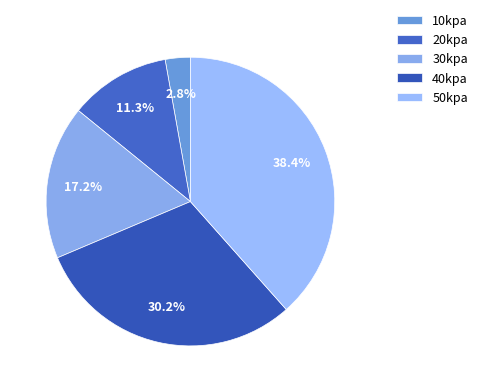

What is the smallest slice in the pie chart?

10kpa